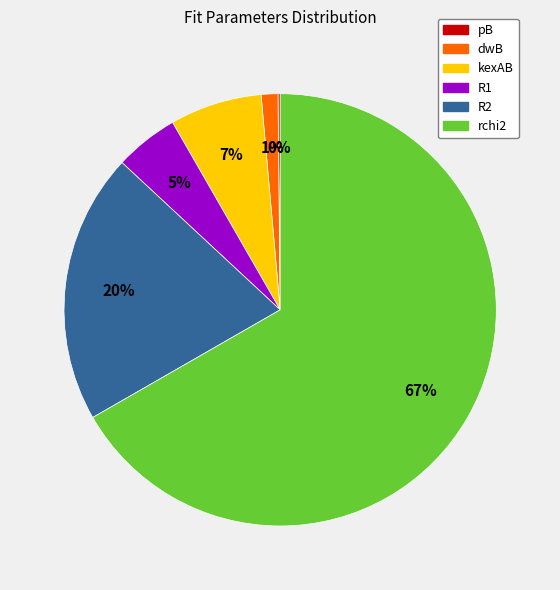

To the nearest percent, what is the combined percentage of R2 and R1?

25%